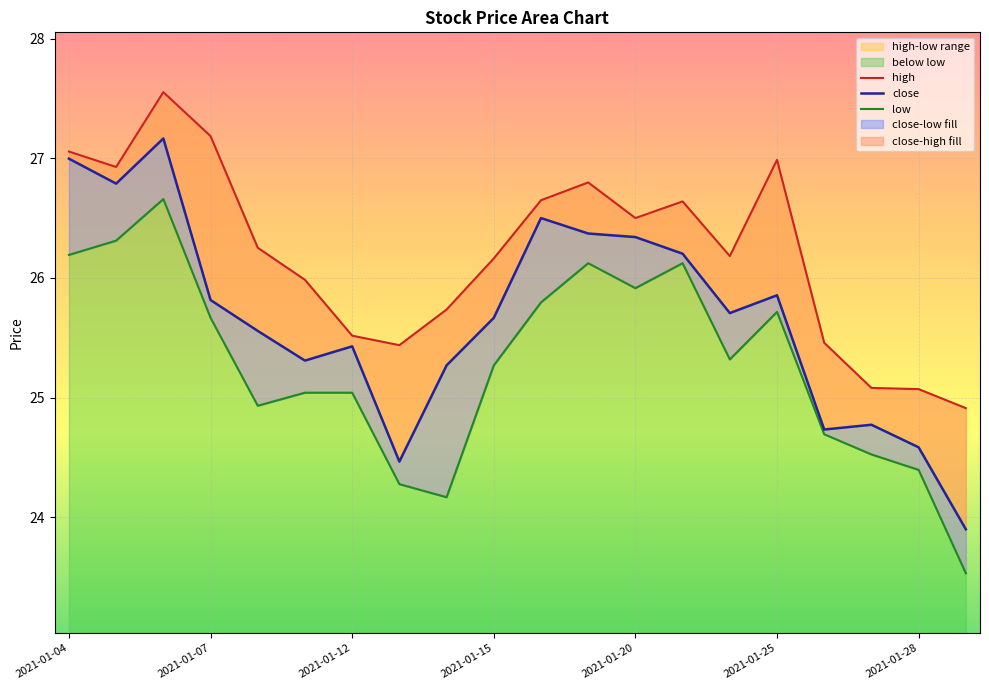

Where does the high series first go above 26?

2021-01-04